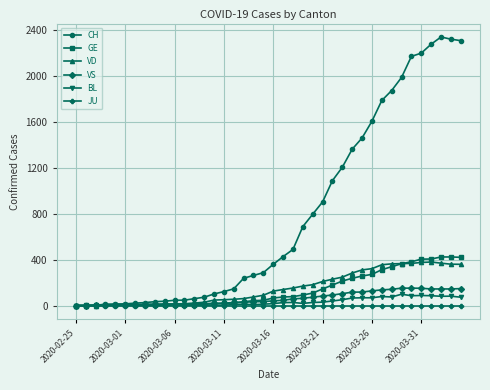

At how many categories does at least one series exceed 861?

15